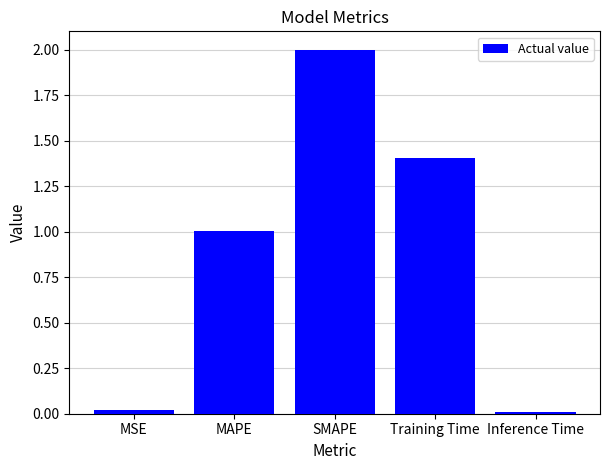

The chart shows a value of 2.0 at SMAPE. True or false?

True